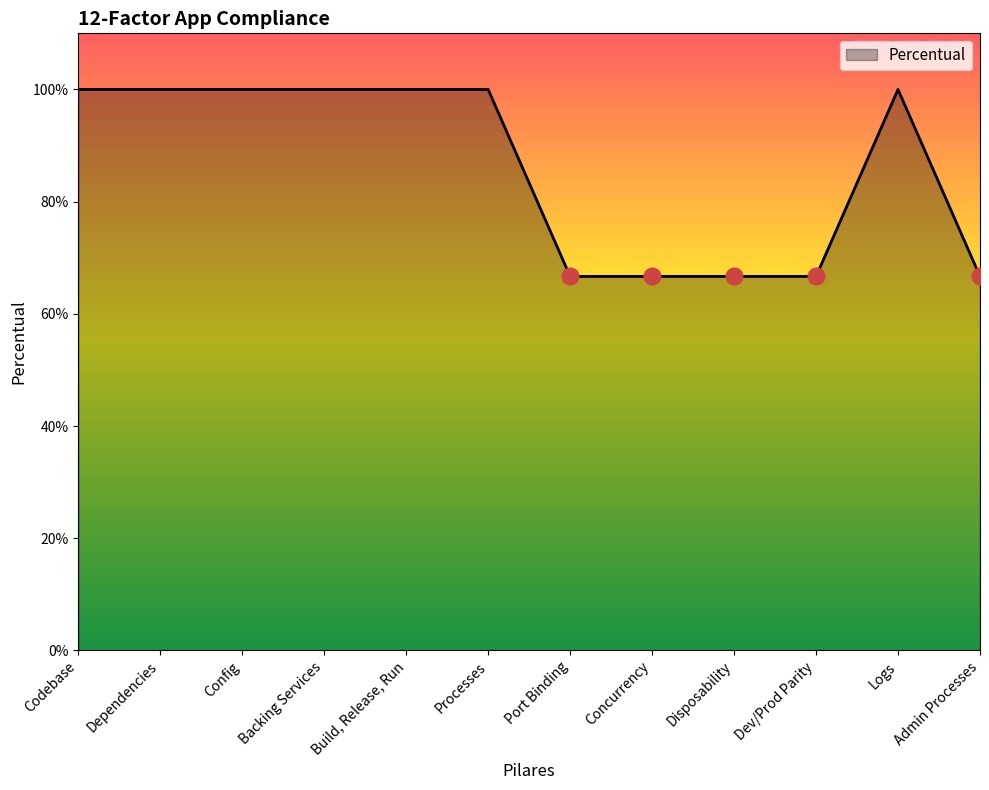

Rank the categories by value from highest to lowest.

Codebase, Dependencies, Config, Backing Services, Build, Release, Run, Processes, Logs, Port Binding, Concurrency, Disposability, Dev/Prod Parity, Admin Processes